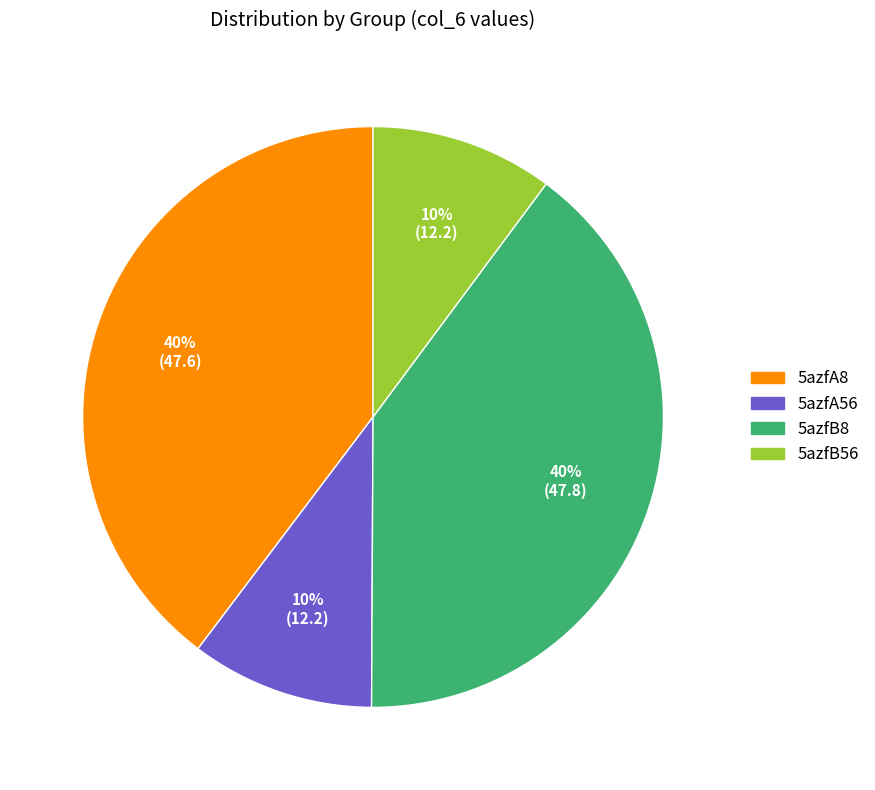

Between 5azfB8 and 5azfA56, which is larger?

5azfB8